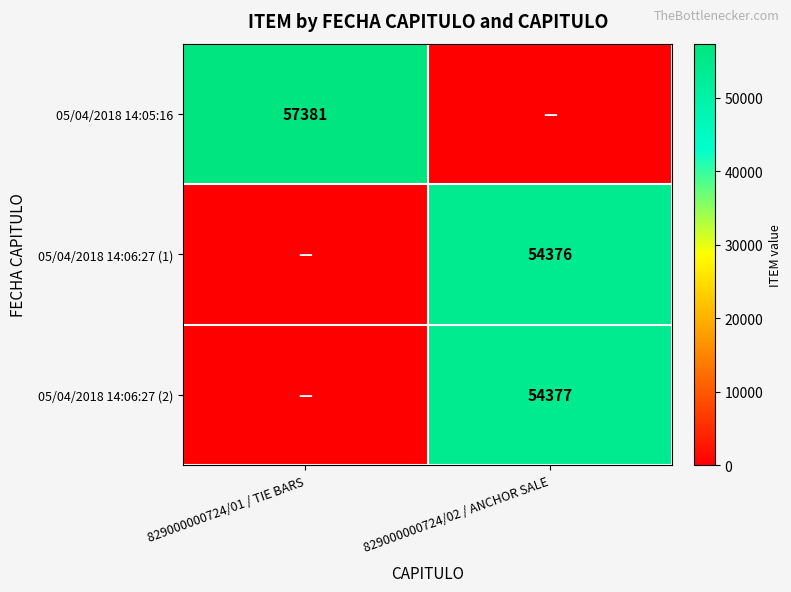

At how many categories does at least one series exceed 402?

2